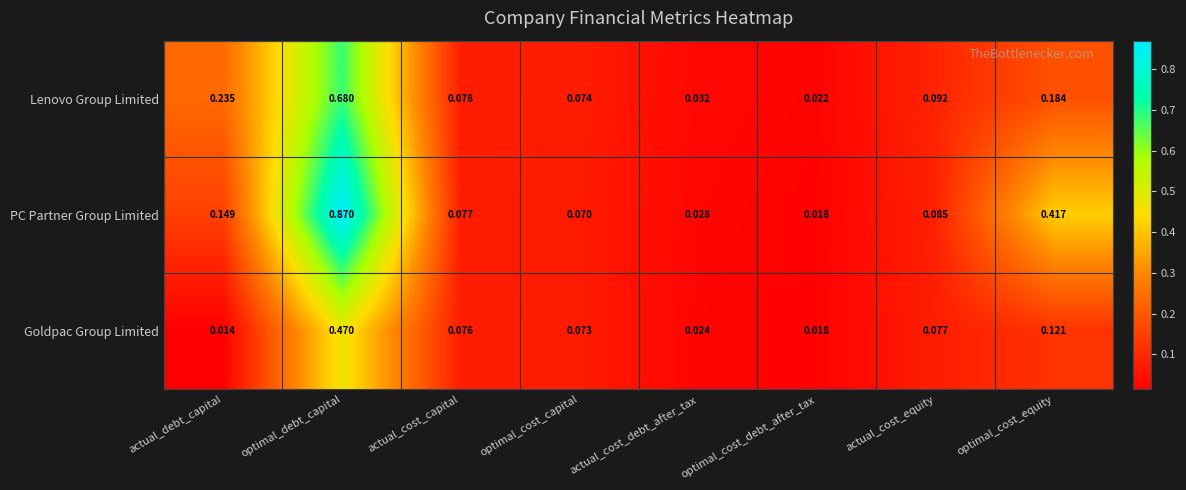

List the series in order of their overall mean, lowest first.

Goldpac Group Limited, Lenovo Group Limited, PC Partner Group Limited